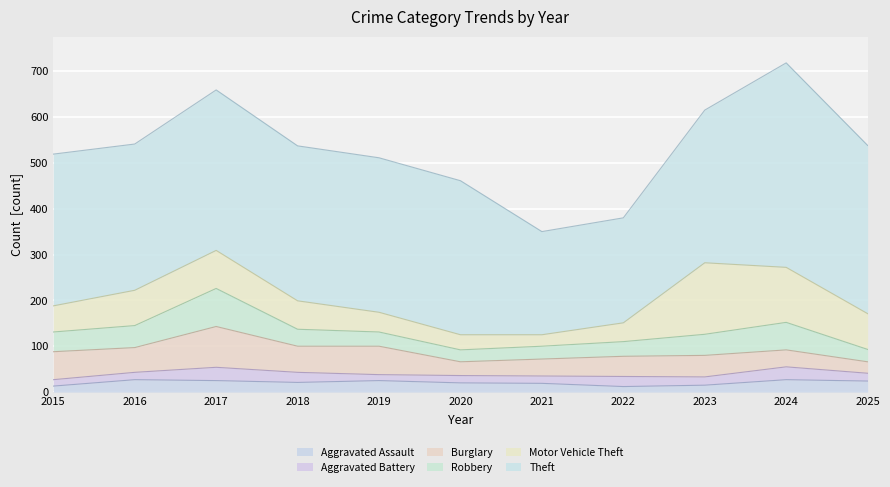

List the labels in order of Burglary value, smallest first.

2025, 2020, 2021, 2024, 2022, 2023, 2016, 2018, 2015, 2019, 2017